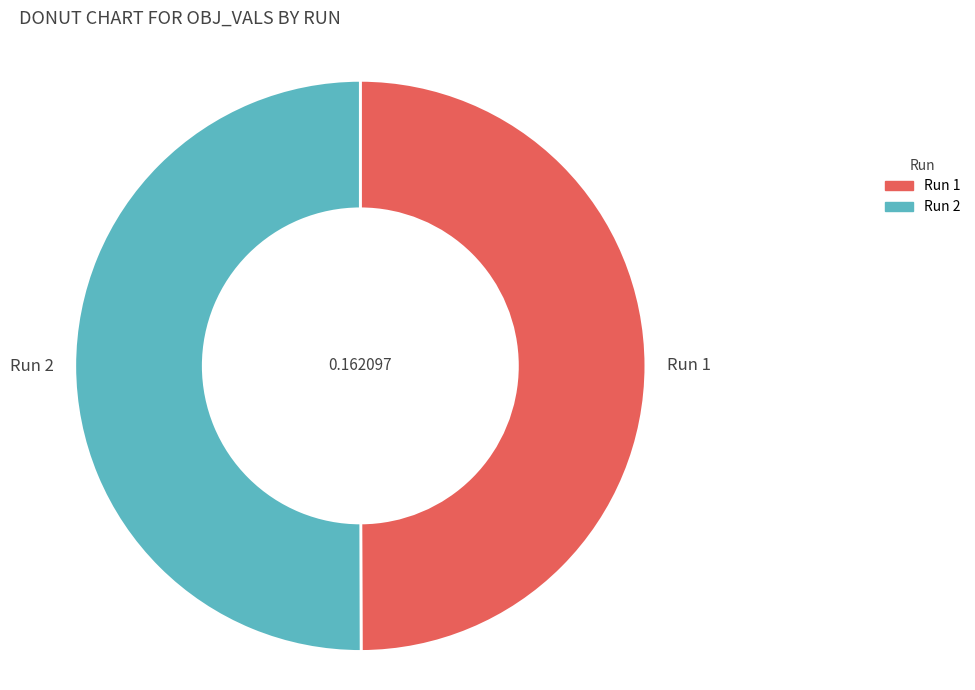

What is the largest slice in the pie chart?

2